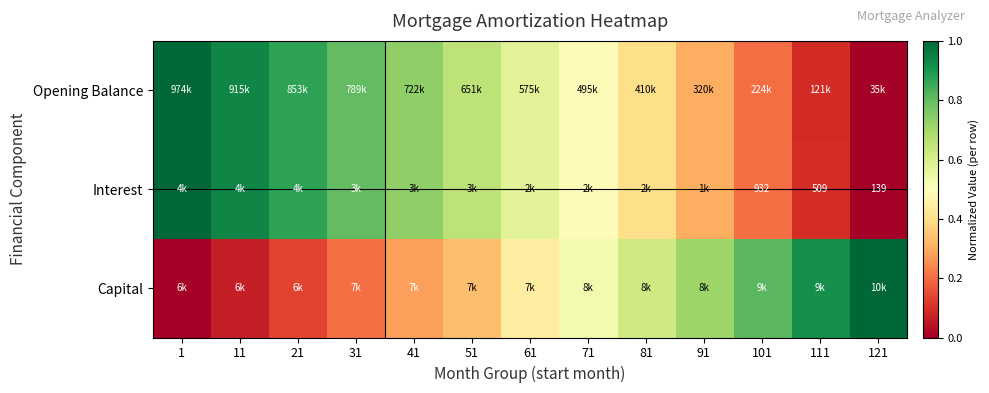

True or false: Opening Balance has a value of 0.1 at 91.

False